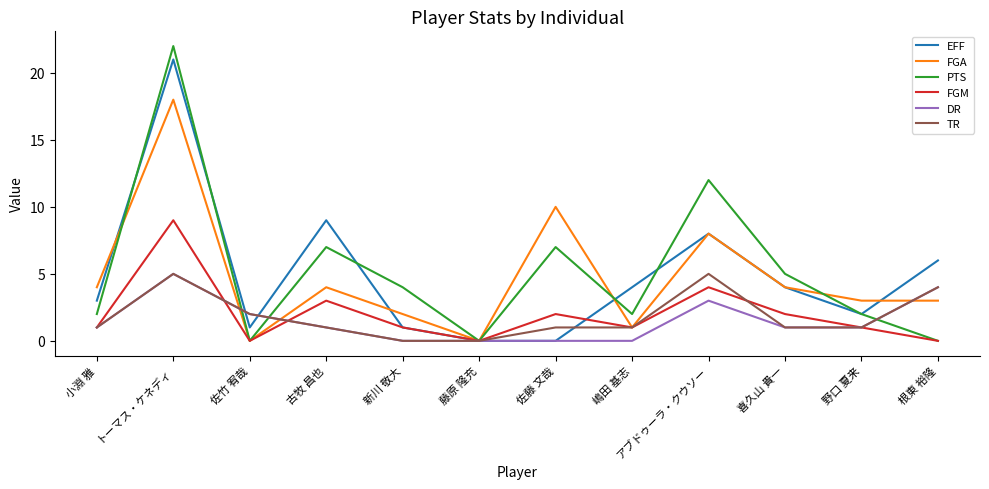

The TR series shows 3 at アブドゥーラ・クウソー. True or false?

False